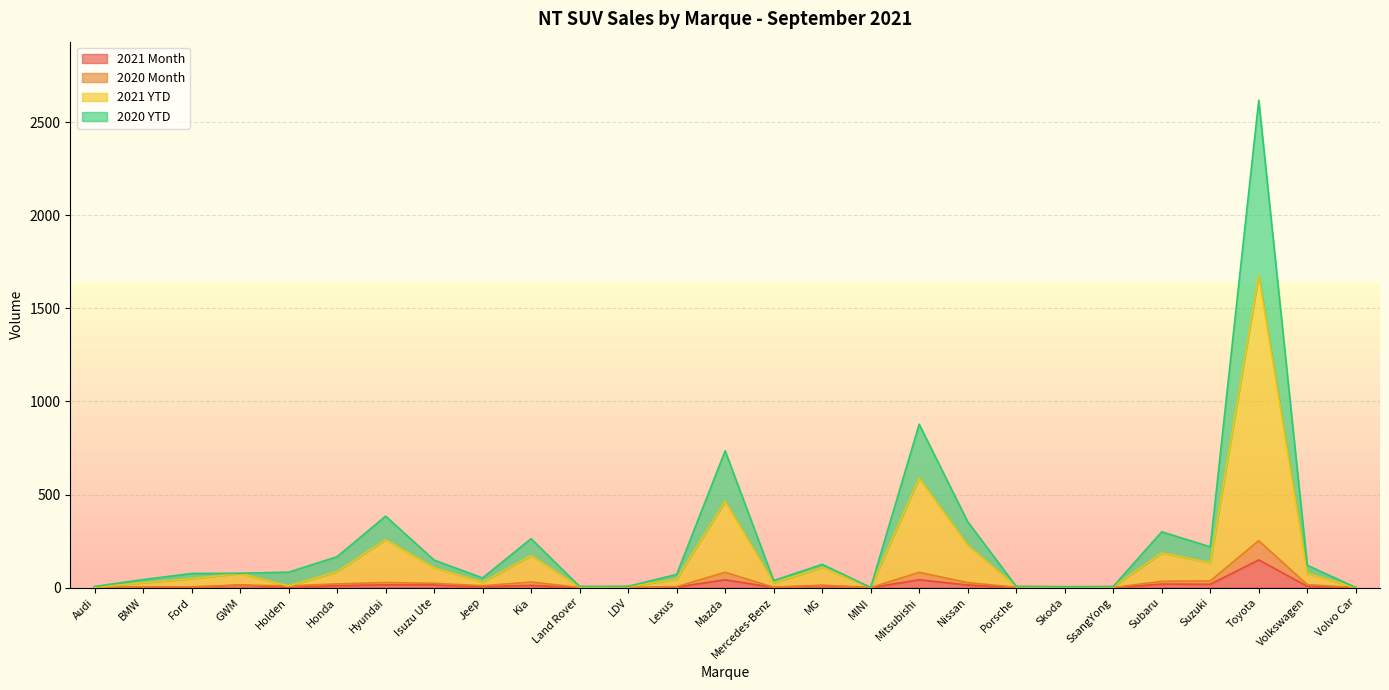

What is the sum of all 2020 YTD values?

6790